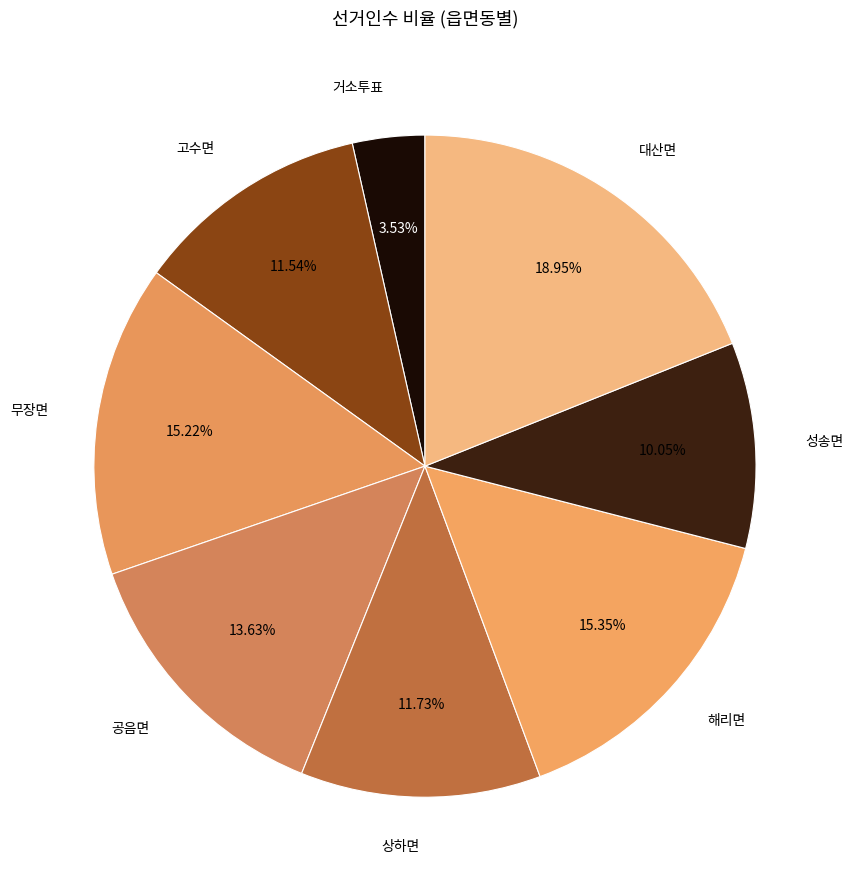

Which category has the biggest portion of the pie?

대산면